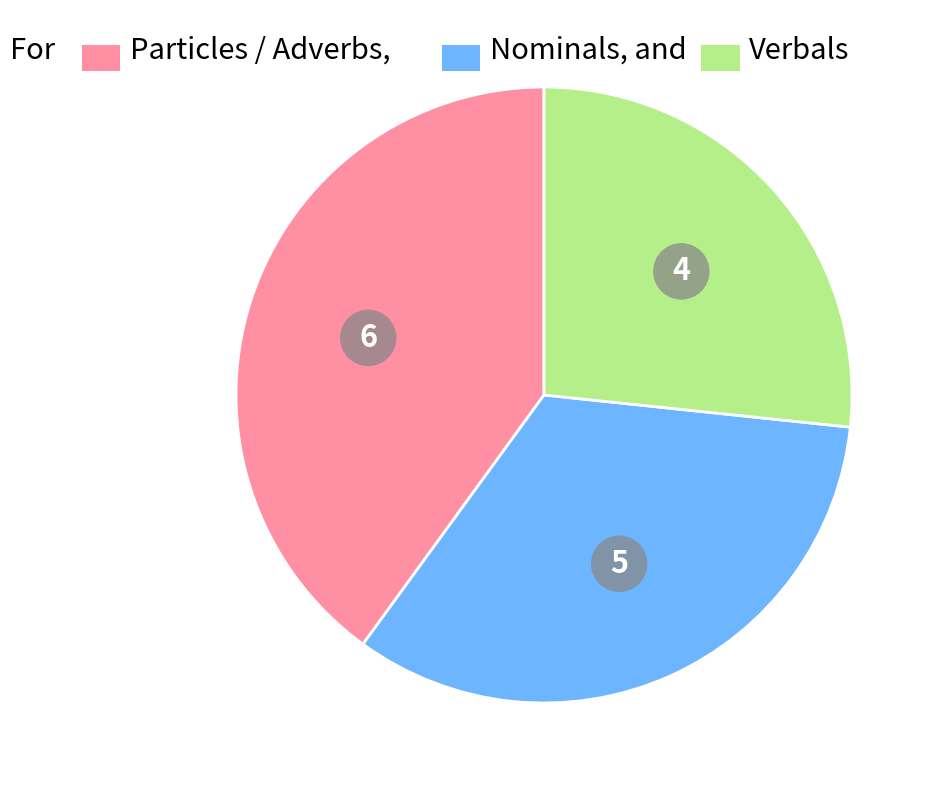

Does any single category account for the majority?

No